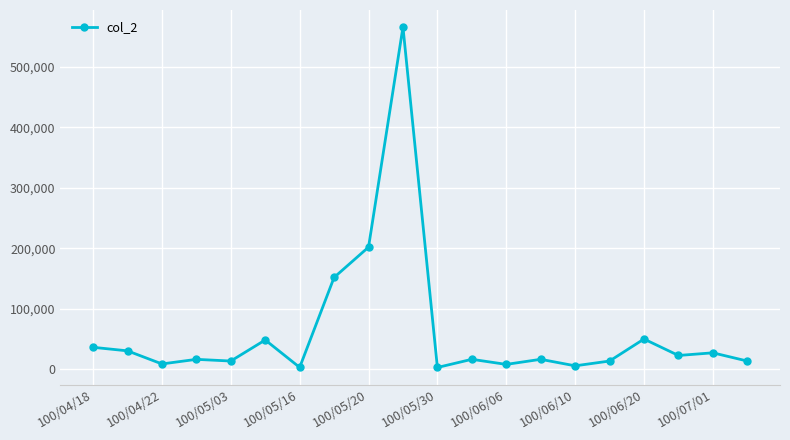

What is the difference between the maximum and second lowest values?

562660